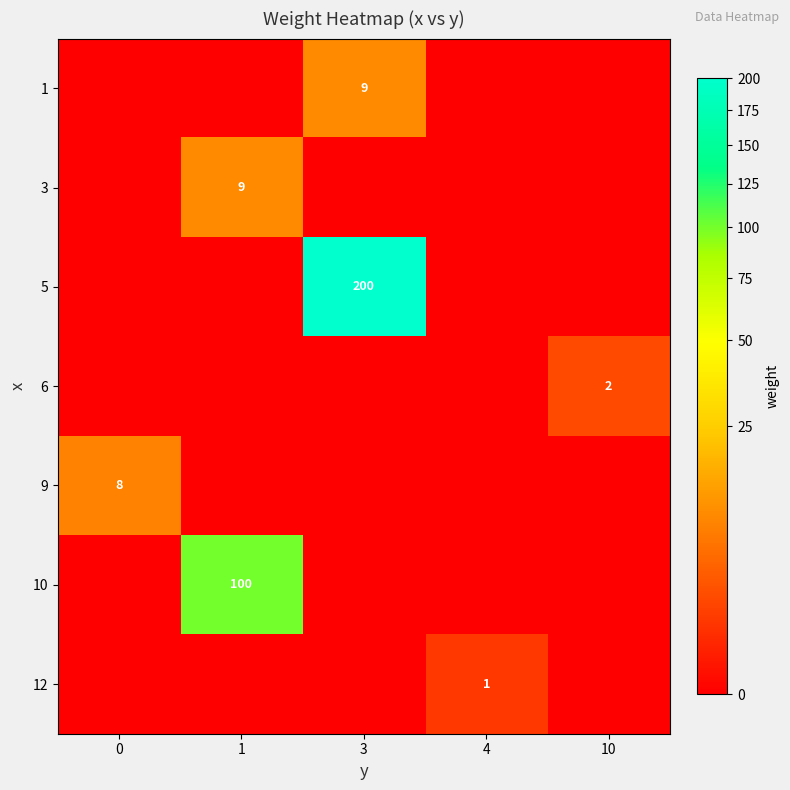

Is it true that 6 equals 3 at 10?

False